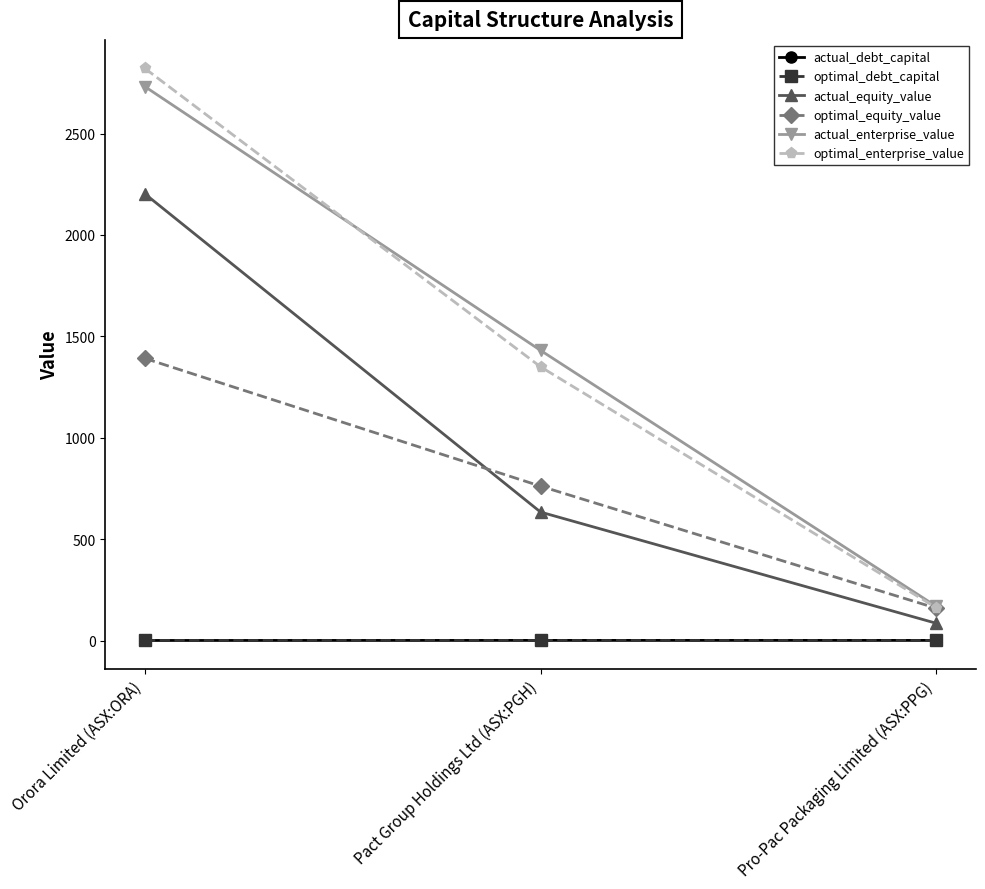

At which label does actual_enterprise_value reach its peak?

Orora Limited (ASX:ORA)